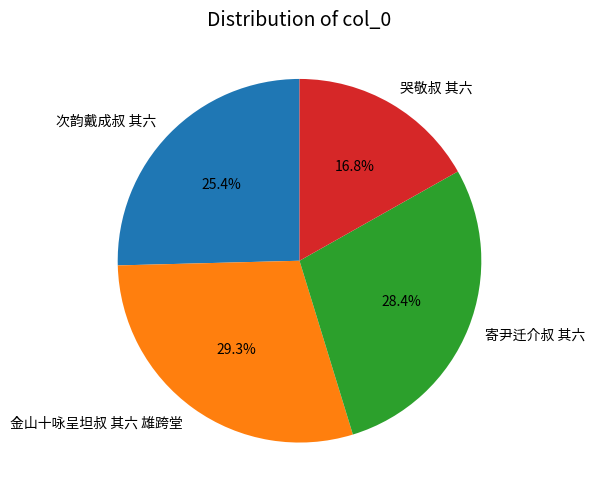

Is there a majority slice in this chart?

No